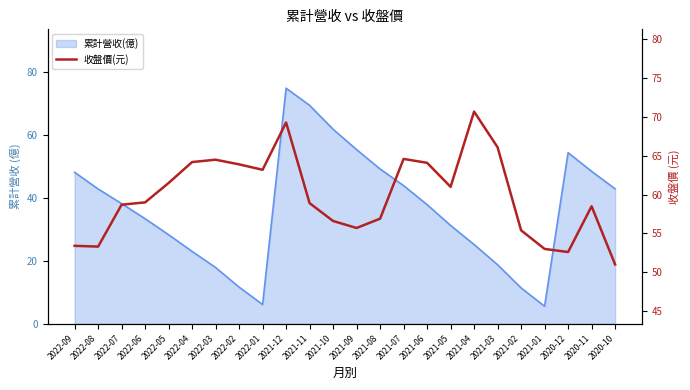

How many data points are less than 59?

12